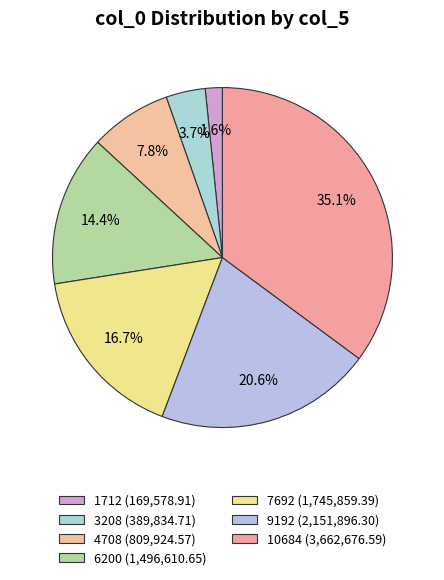

Count the number of slices in the pie.

7